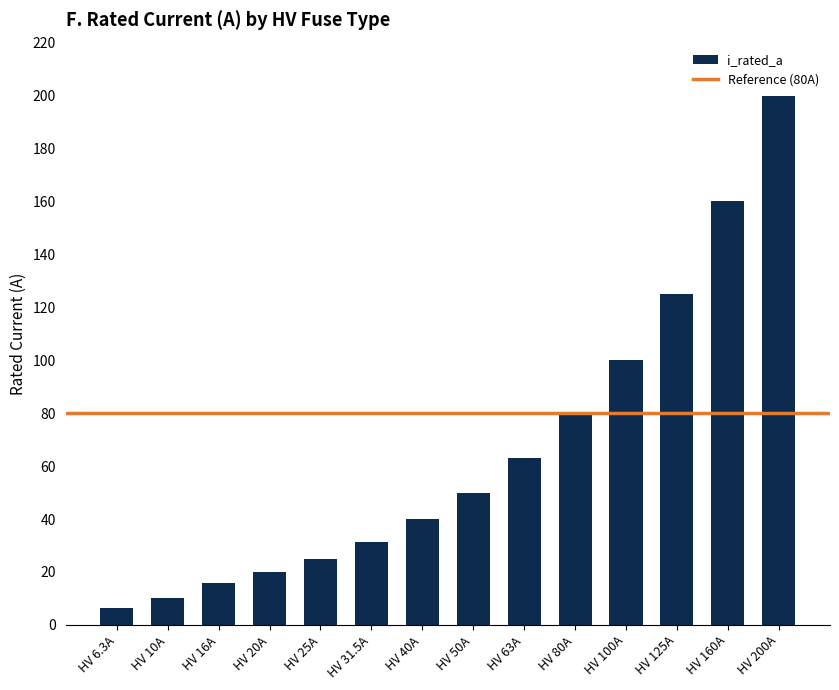

What value does the data have at HV 16A?

16.0